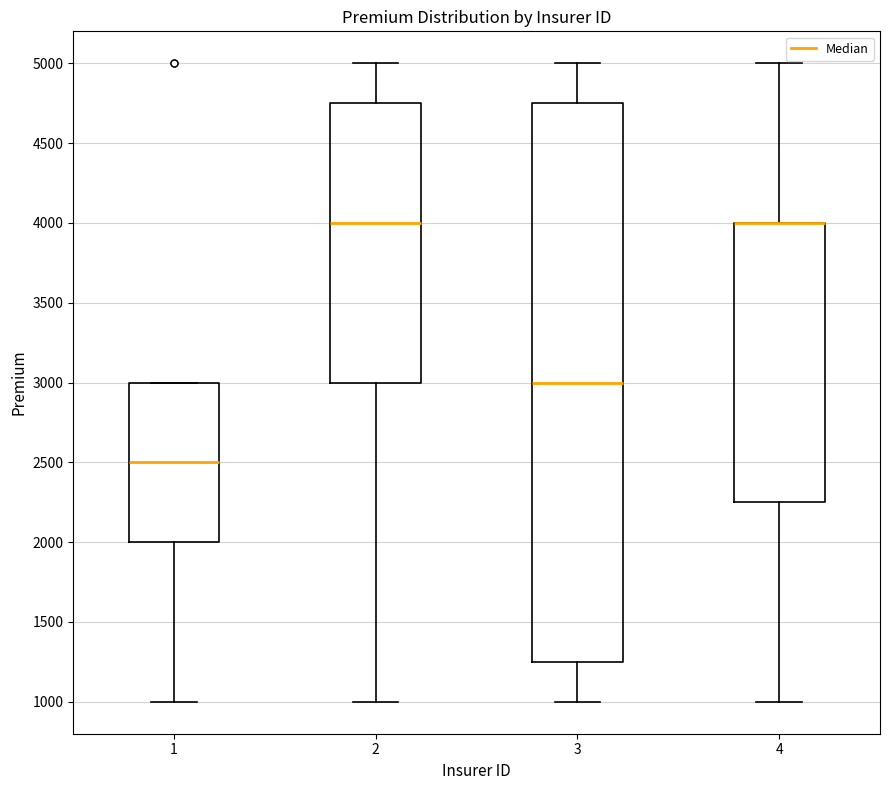

Where does the median line of the box at x = 3 sit on the y-axis? The values are not printed on the chart, so give them approximately, as read against the axis.

3000